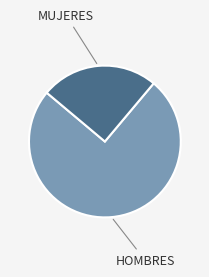

Is there any slice that represents more than half of the pie?

Yes